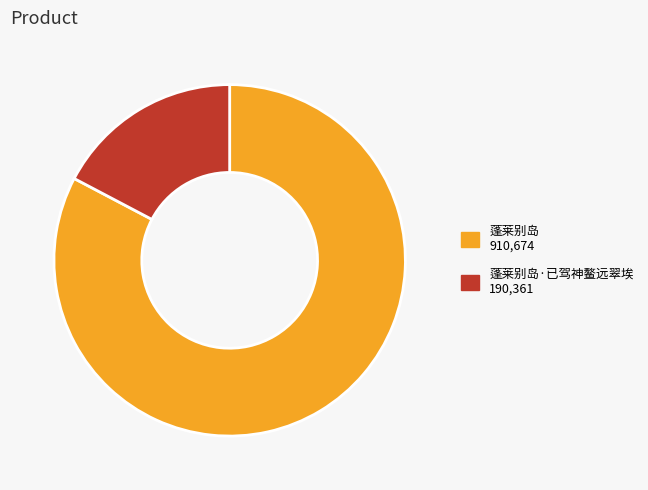

Is there any slice that represents more than half of the pie?

Yes